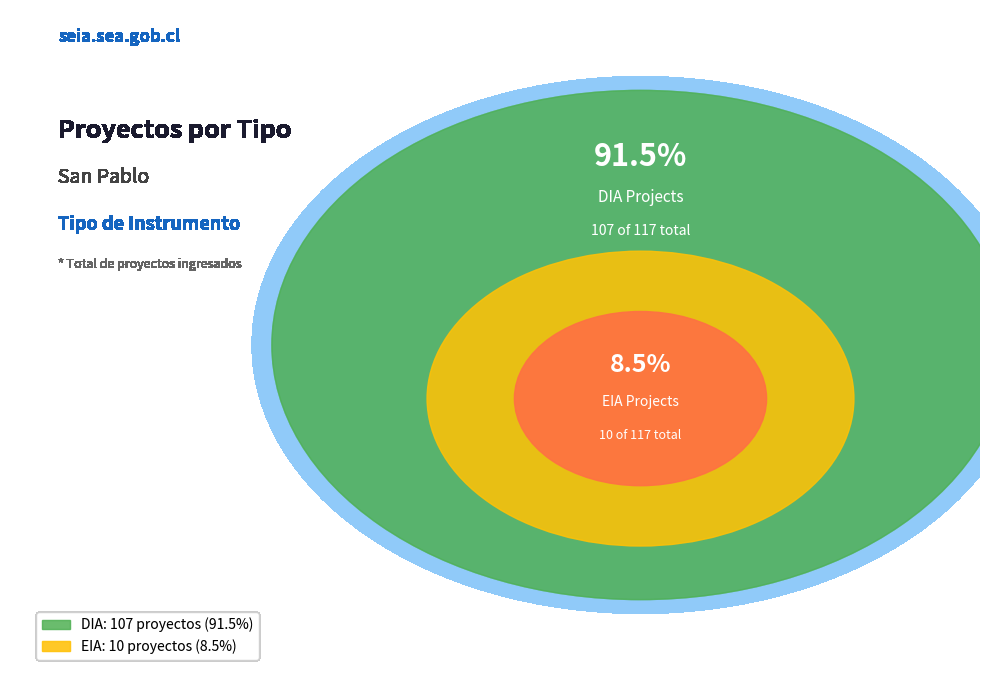

Count the number of slices in the pie.

2